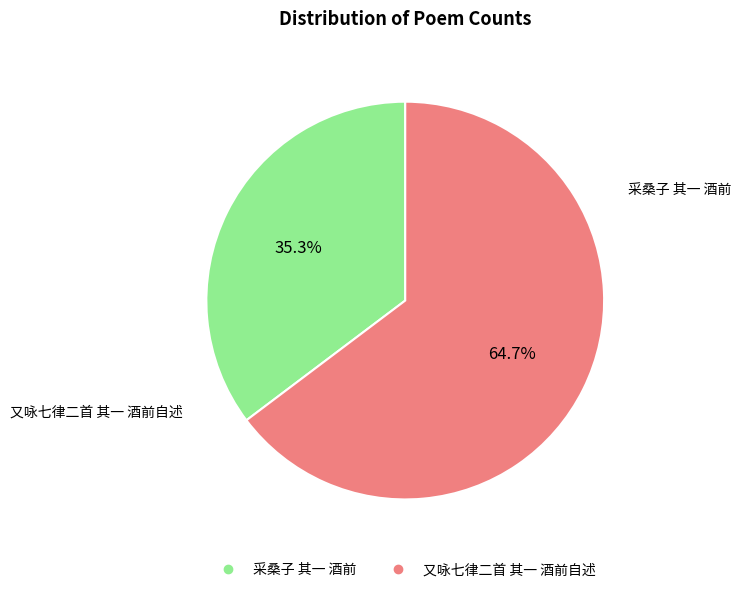

How many segments does this pie chart have?

2